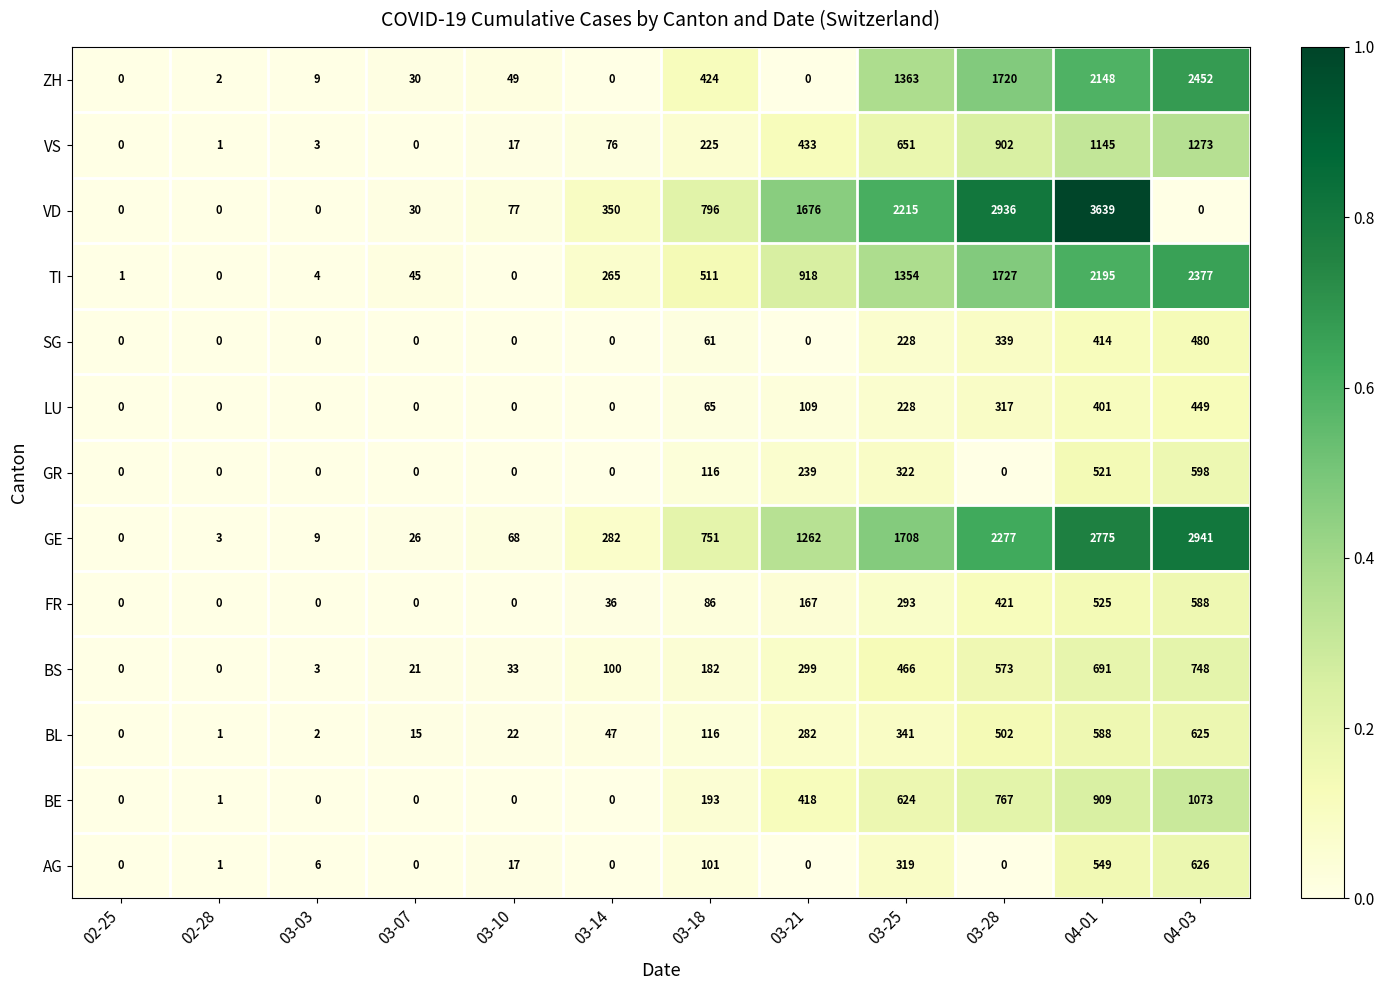

What is the sum of all VS values?

4726